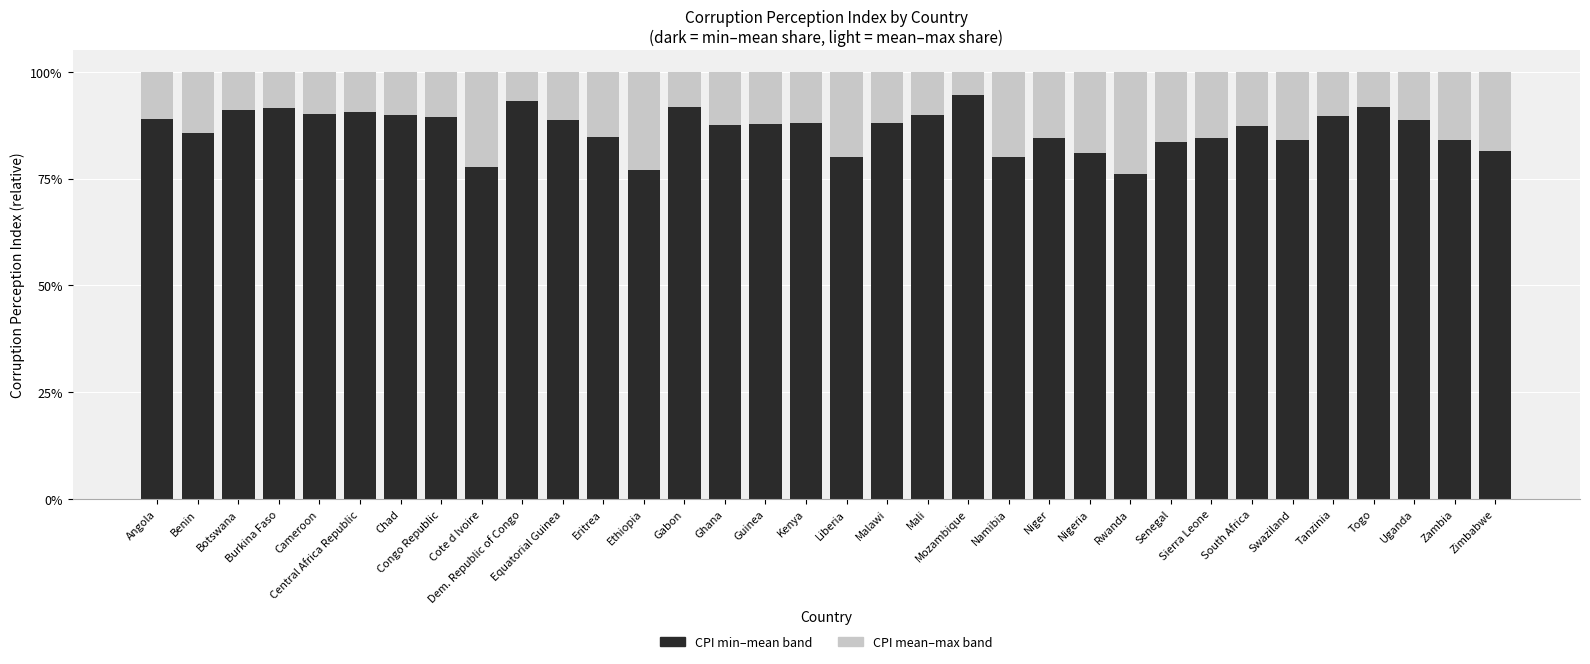

At which category is the sum across all series the highest?

Mozambique